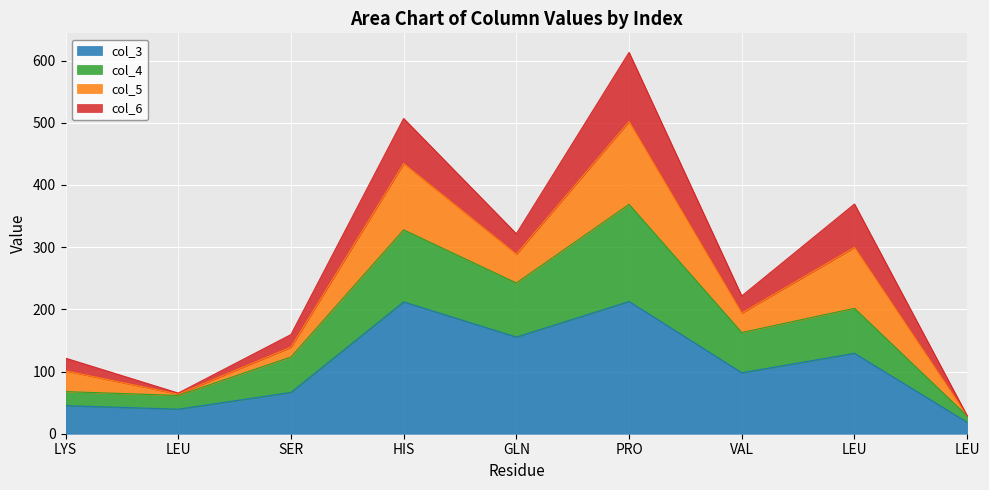

How many interior local peaks does the col_3 series have?

3